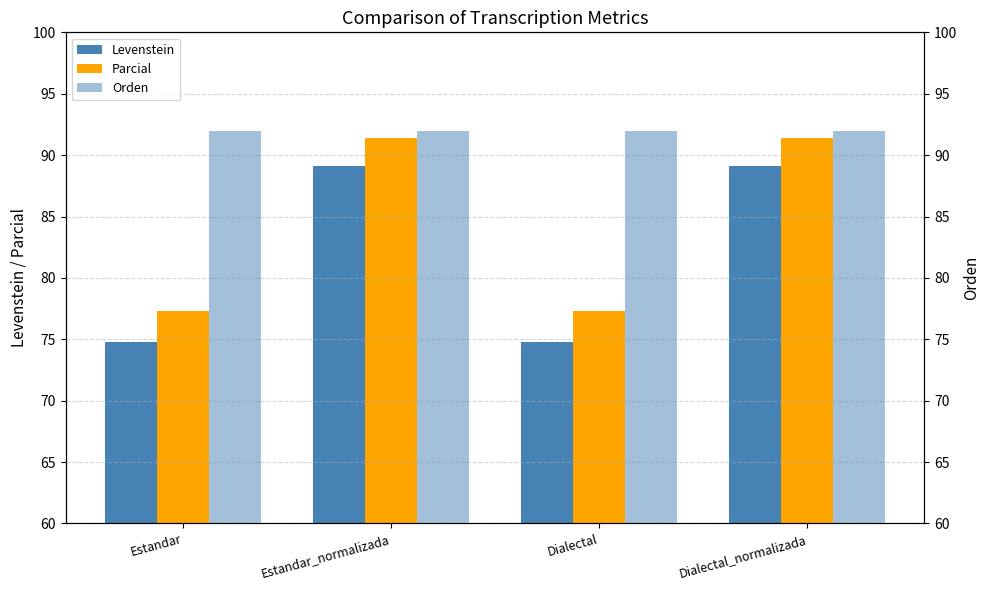

What is the spread (max minus min) of values at Dialectal_normalizada?

2.9